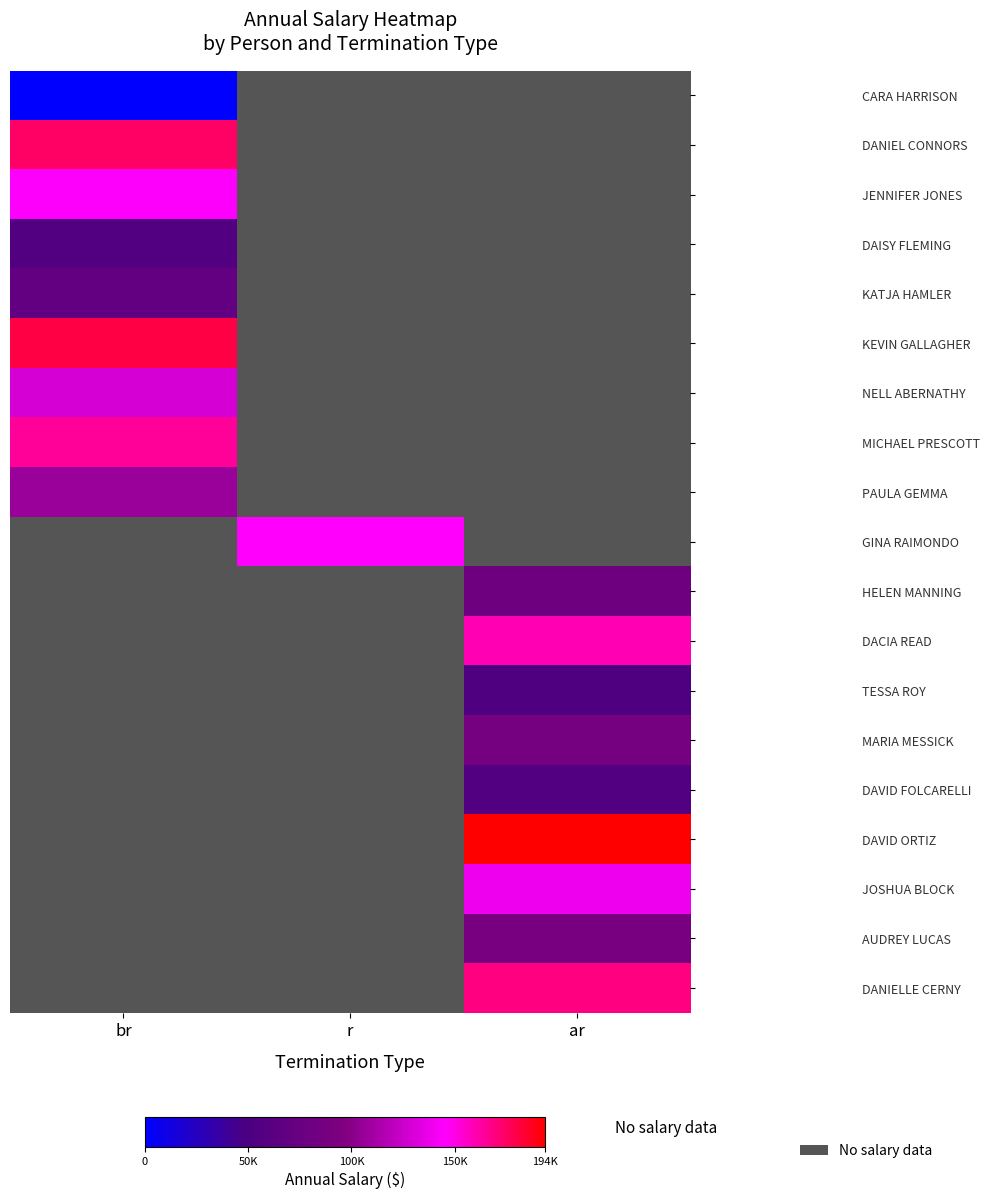

Between r and br, which is larger?

br